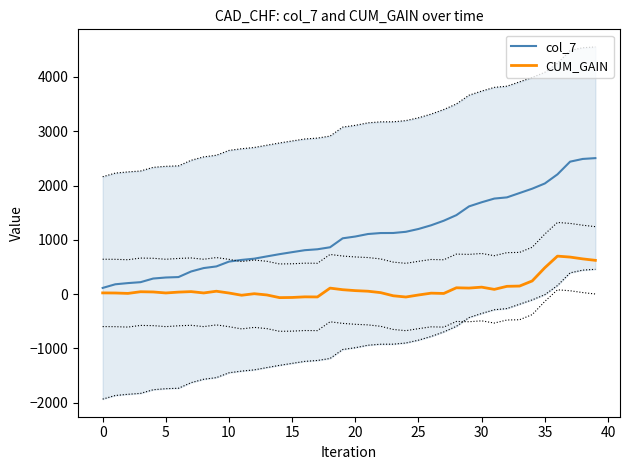

The value of col_7 at 35 is 628.9. True or false?

False